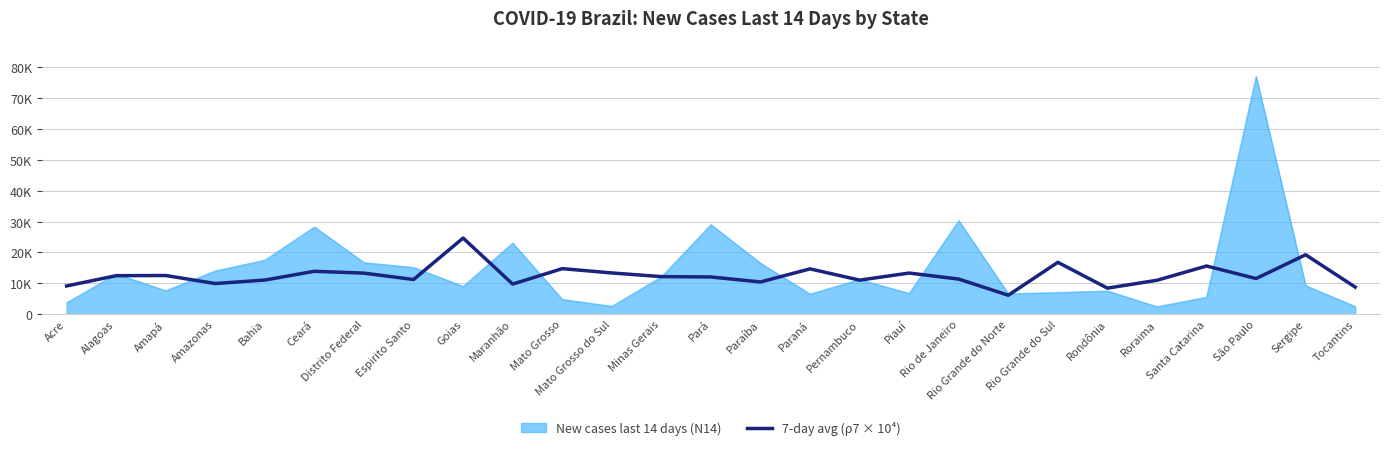

What are all the series names shown in the legend?

New cases last 14 days (N14), 7-day avg (ρ7 × 10⁴)